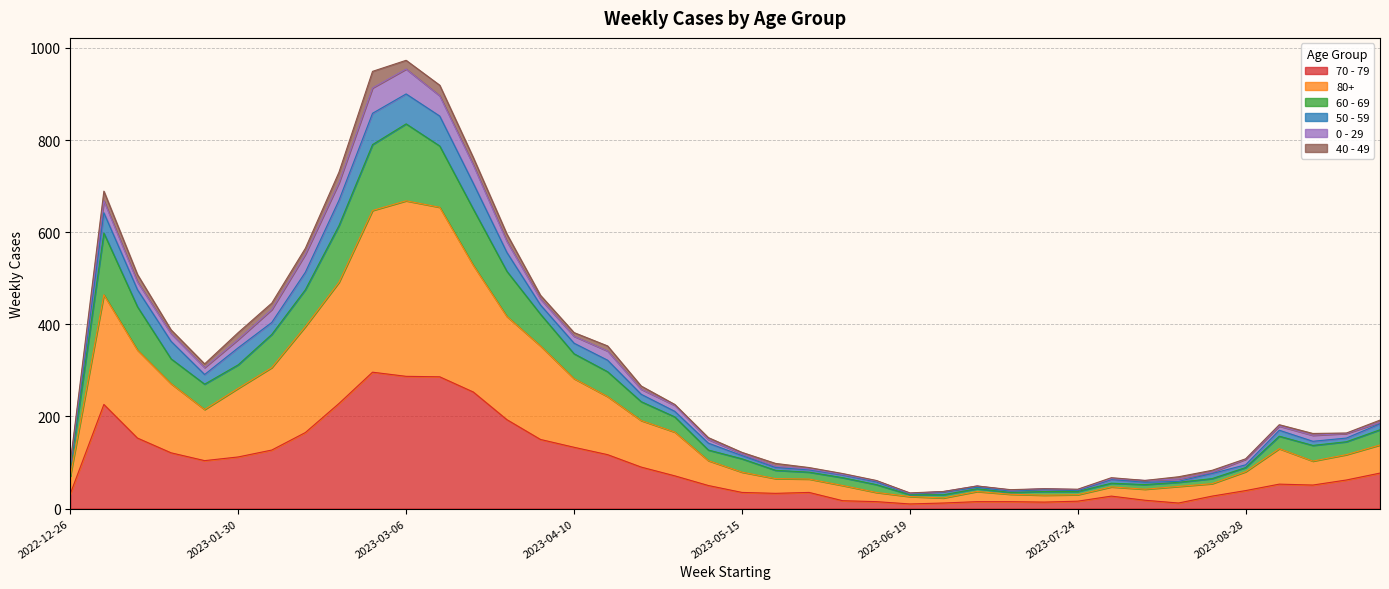

True or false: 50 - 59 has more than 2 points higher than both neighbors.

True